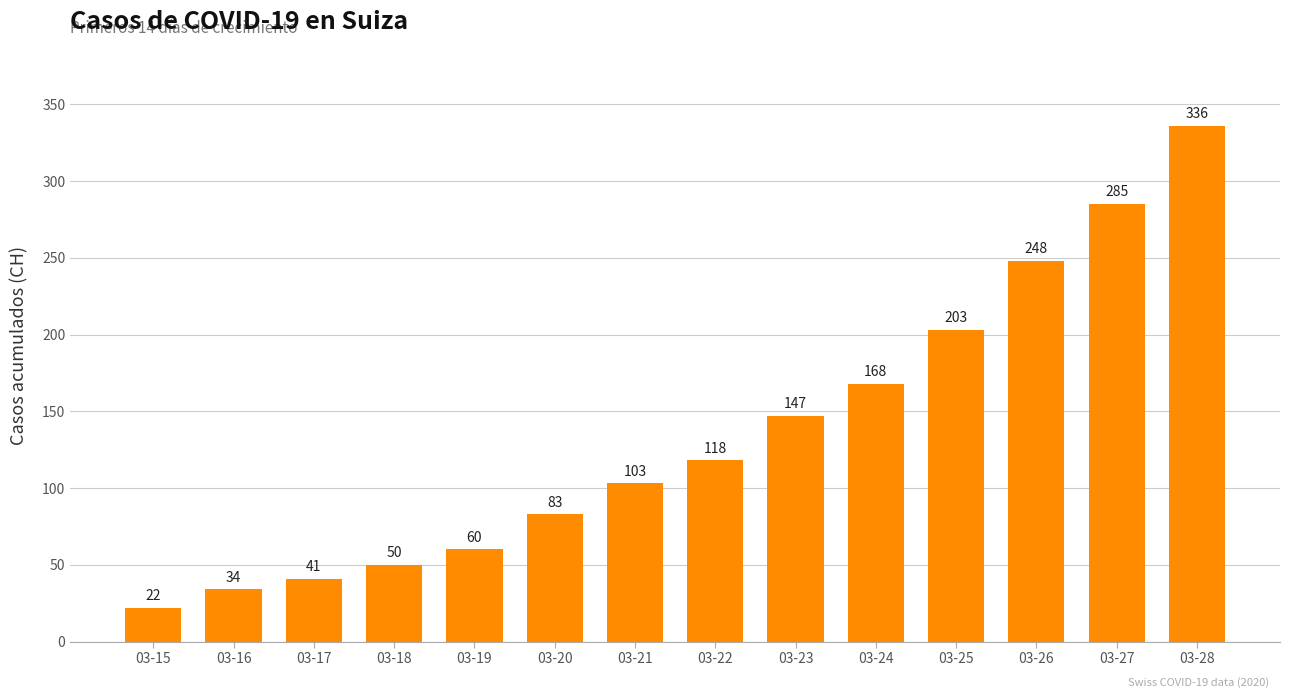

How many values are below 118?

7